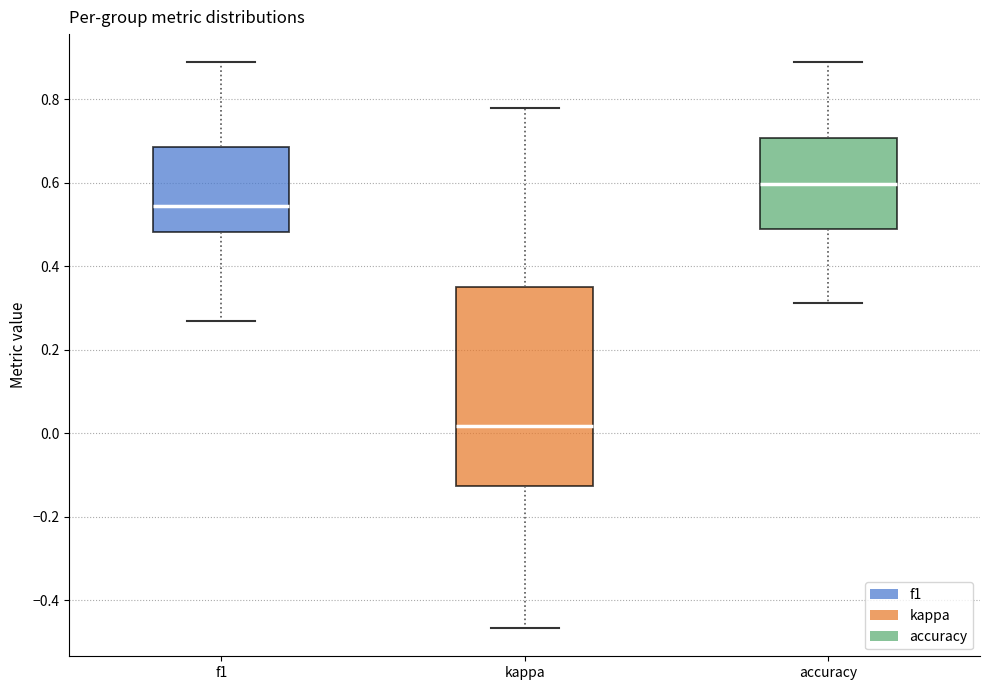

Reading left to right, transcribe this box plot: for each box, give where its median line is, the range the box spans, and where its two whiskers end, as read against the y-axis. The values are not printed on the chart, so give them approximately, as read against the axis.

f1: median 0.54, box 0.48 to 0.68, whiskers 0.26 to 0.88
kappa: median 0.02, box -0.12 to 0.34, whiskers -0.46 to 0.78
accuracy: median 0.60, box 0.50 to 0.70, whiskers 0.32 to 0.88